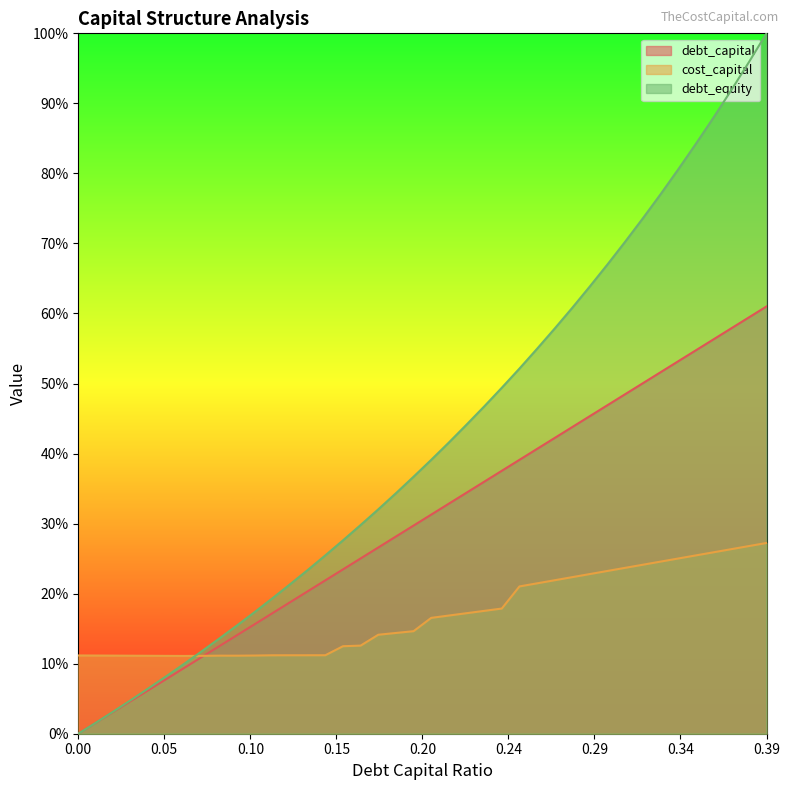

What is the average value of the cost_capital series?

0.2